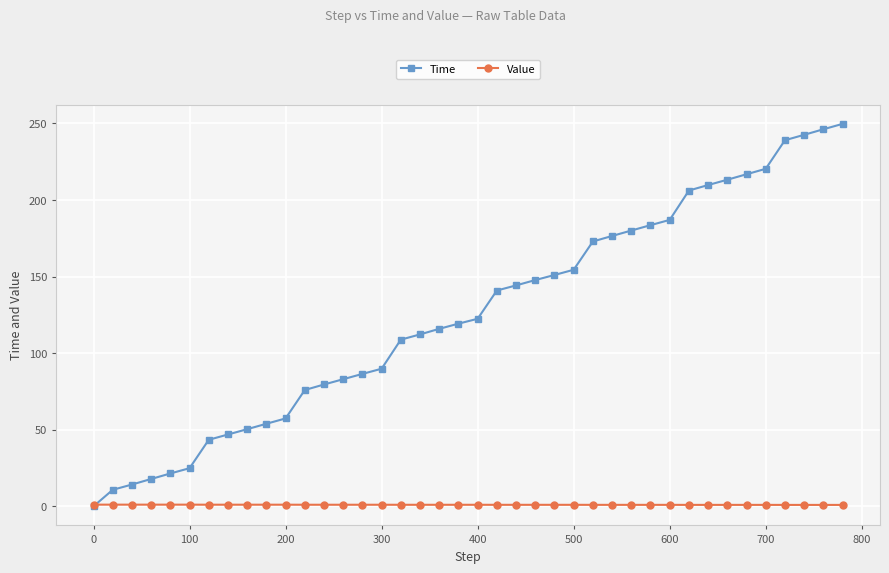

What is the maximum value shown in the chart?

249.7